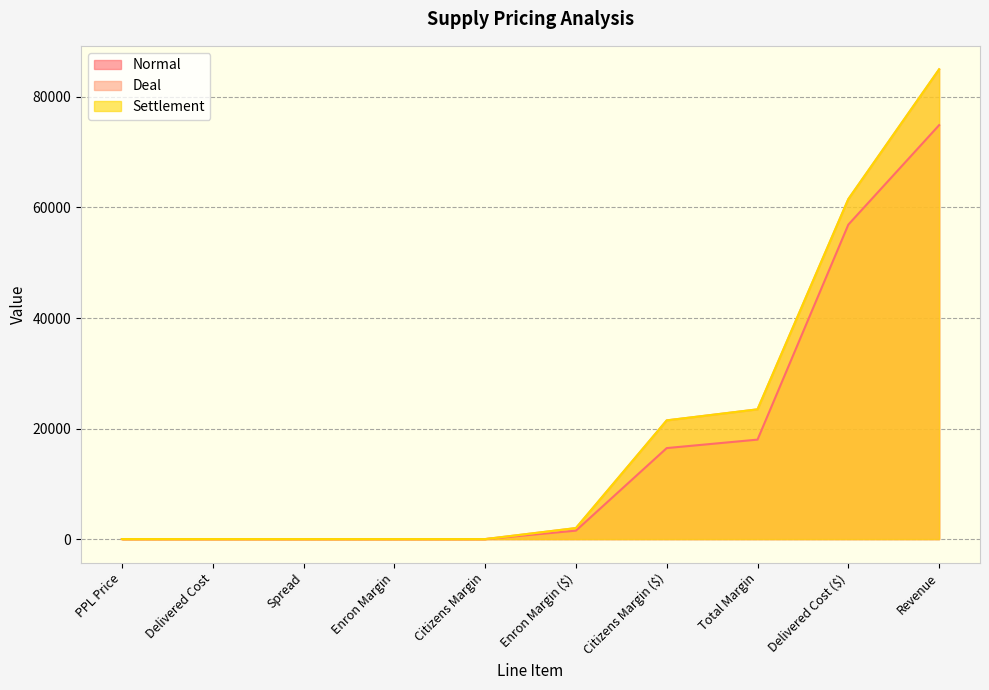

Does the chart display data point markers on the line(s)?

No